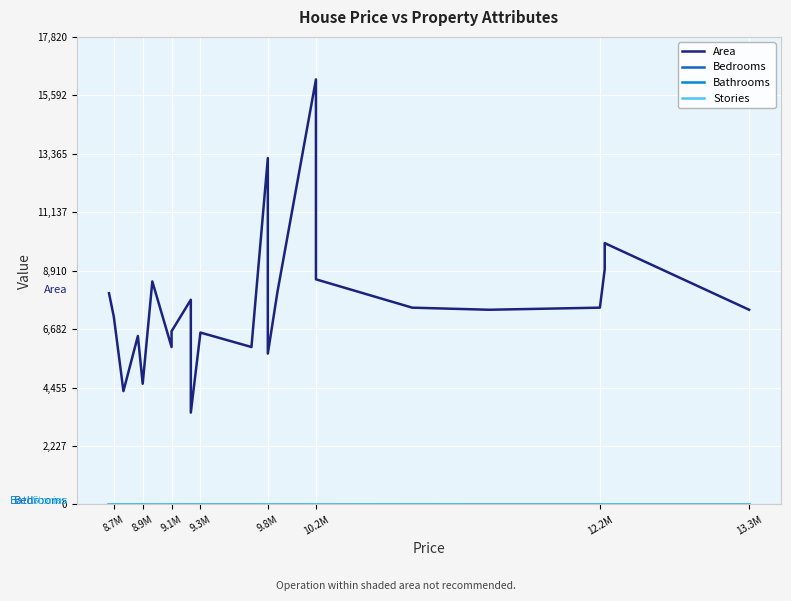

What is the difference between the maximum and minimum values in the Stories series?

3